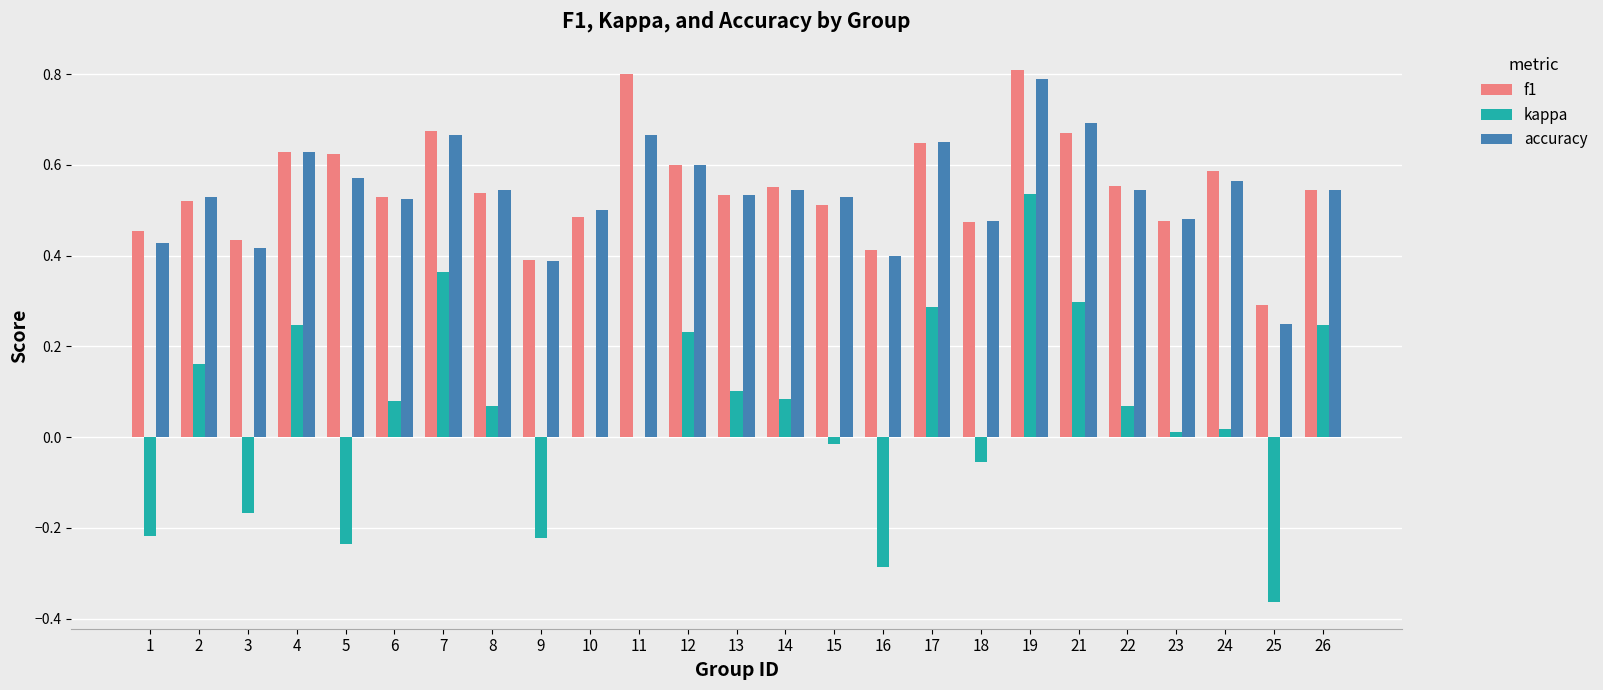

What is the maximum value for f1?

0.8